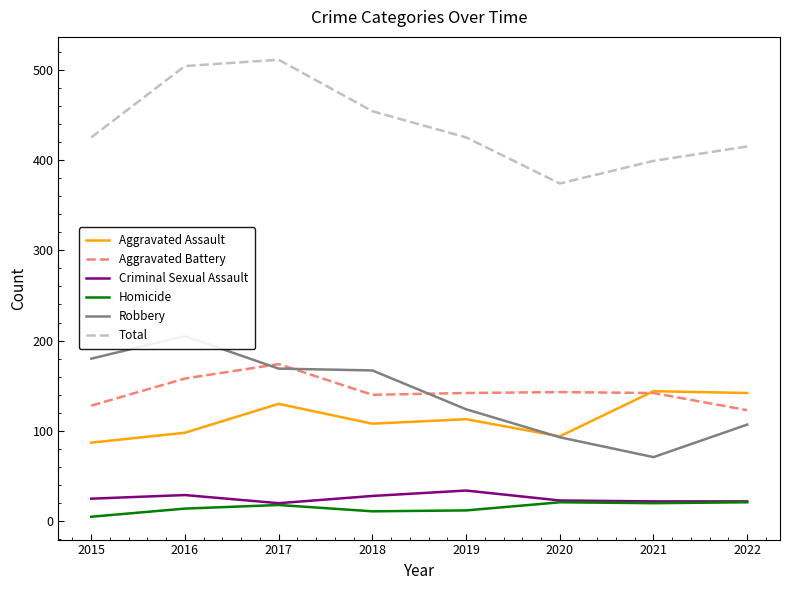

What is the difference between the maximum and minimum values in the Homicide series?

16